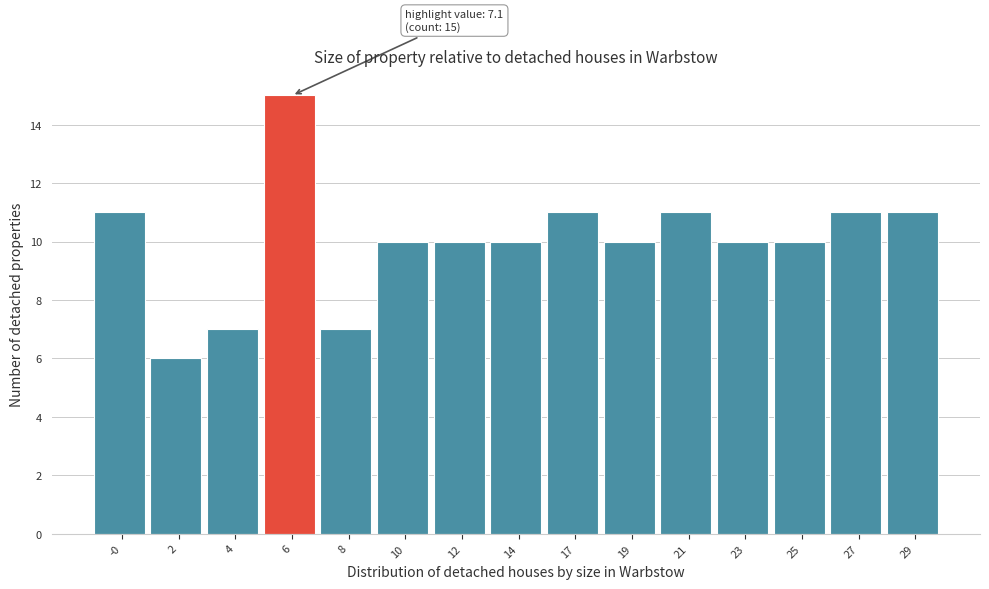

Reading left to right, transcribe all the data shown in this chart.

-0=11	2=6	4=7	6=15	8=7	10=10	12=10	14=10	17=11	19=10	21=11	23=10	25=10	27=11	29=11